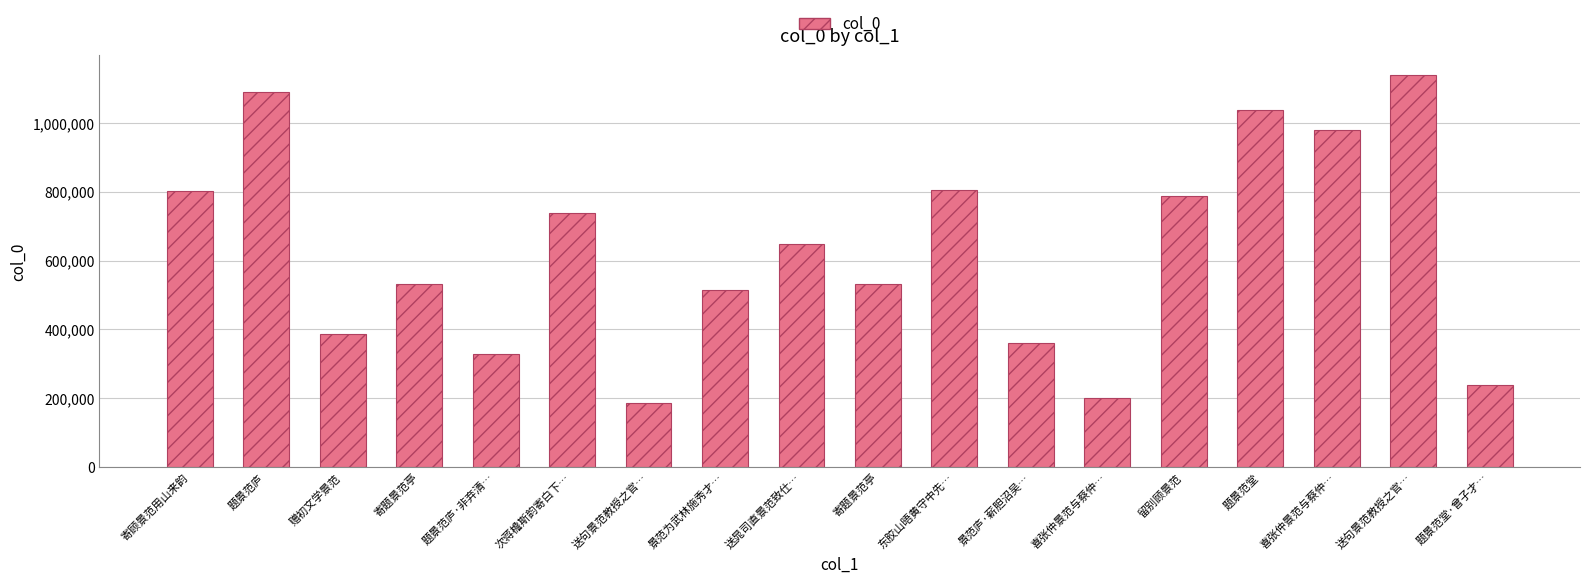

Count the number of data series in this chart.

1